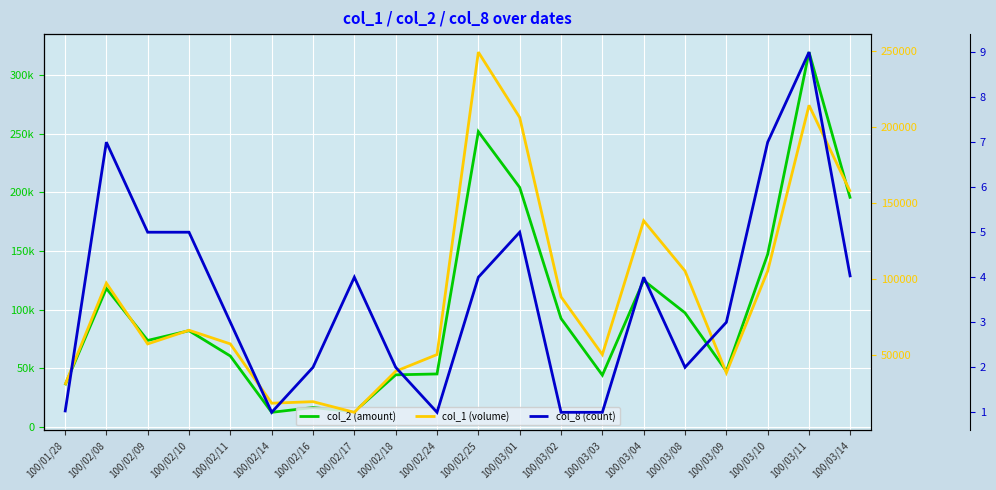

At 100/03/03, list the series in order from largest to smallest.

col_1 (volume), col_2 (amount), col_8 (count)